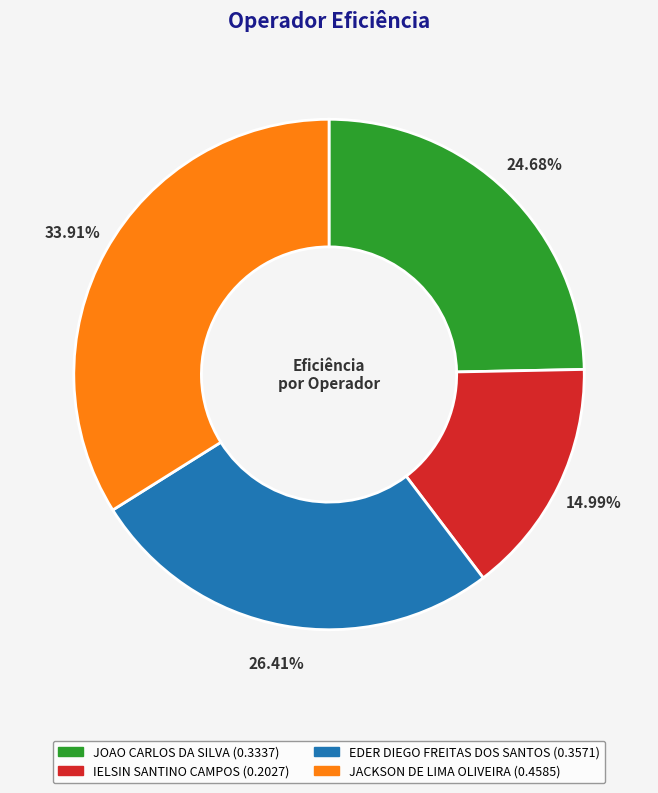

What percentage do EDER DIEGO FREITAS DOS SANTOS and JOAO CARLOS DA SILVA together represent?

51.1%